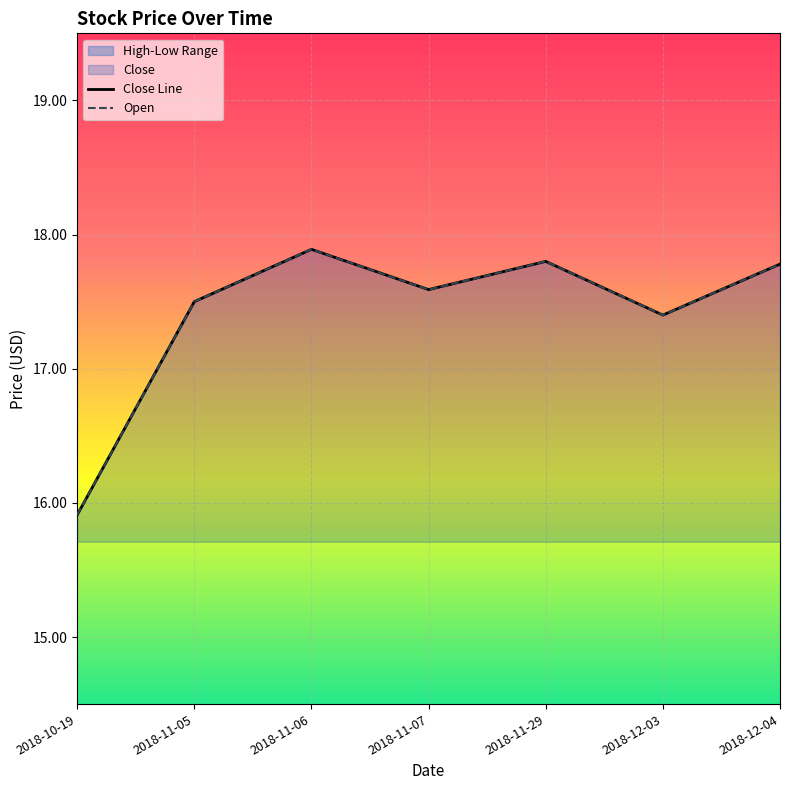

What is the label of the 2nd point from the left?

2018-11-05